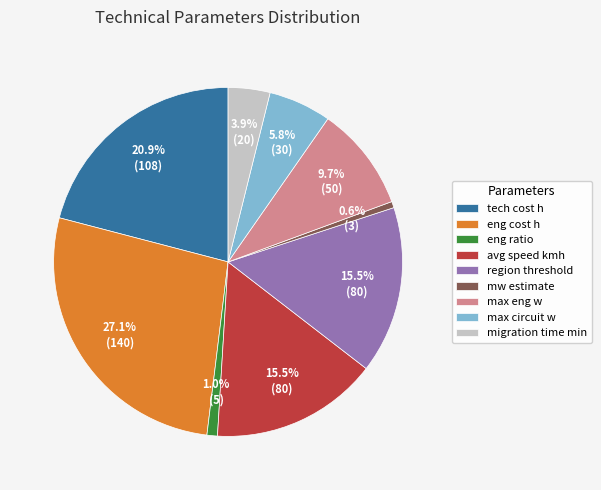

The tech cost h slice represents 21% of the pie. True or false?

True